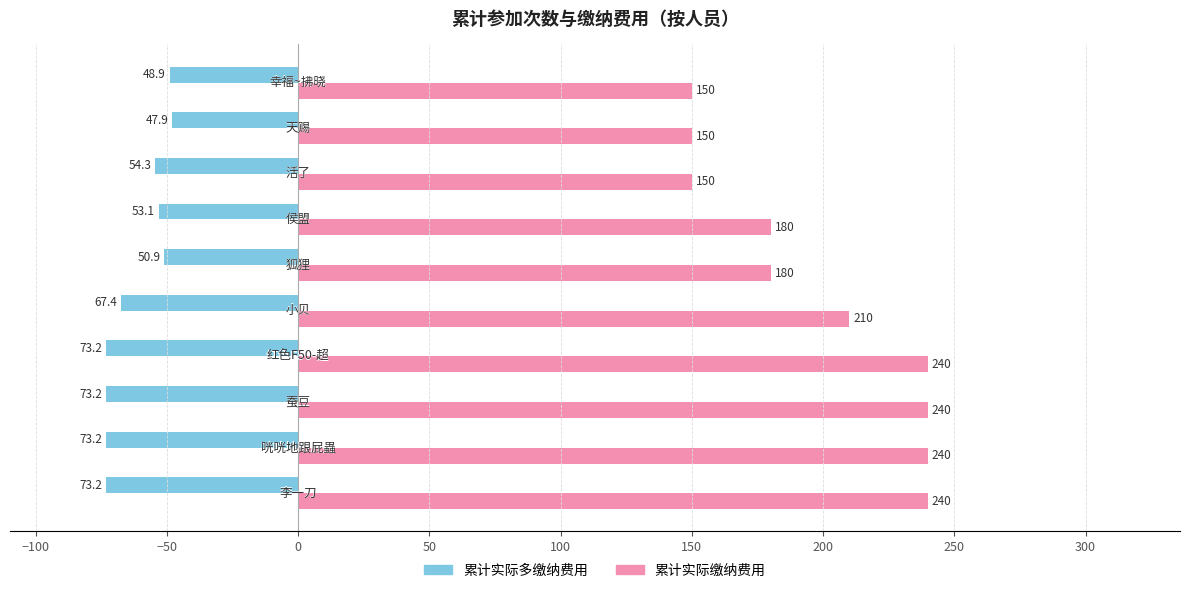

What is the difference between the maximum and minimum values in the 累计实际多缴纳费用 series?

25.2